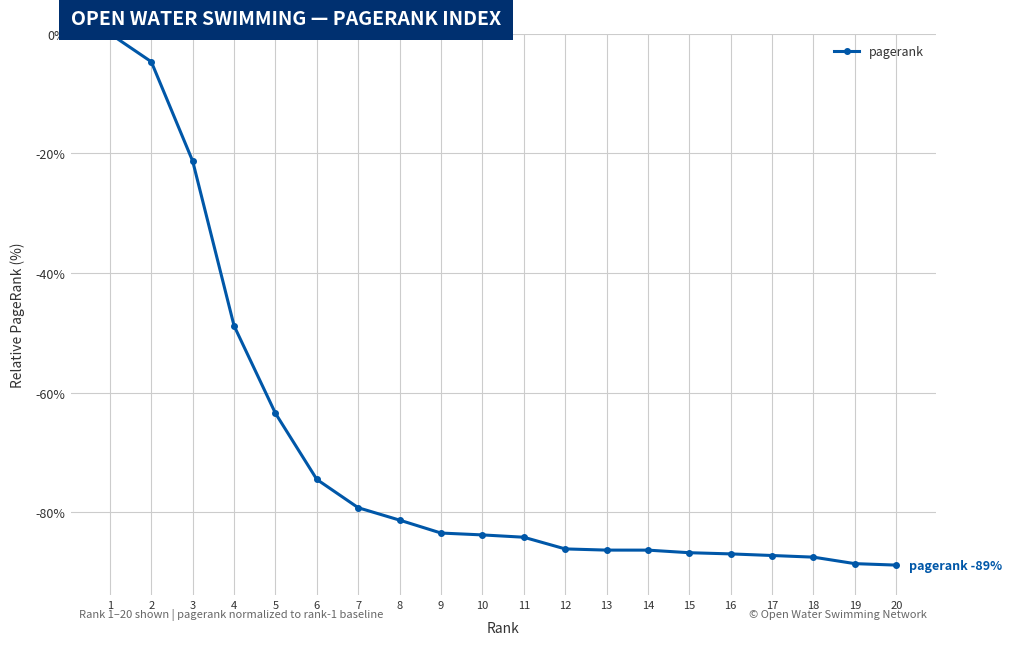

What is the value of the 4th point from the left?

-48.8